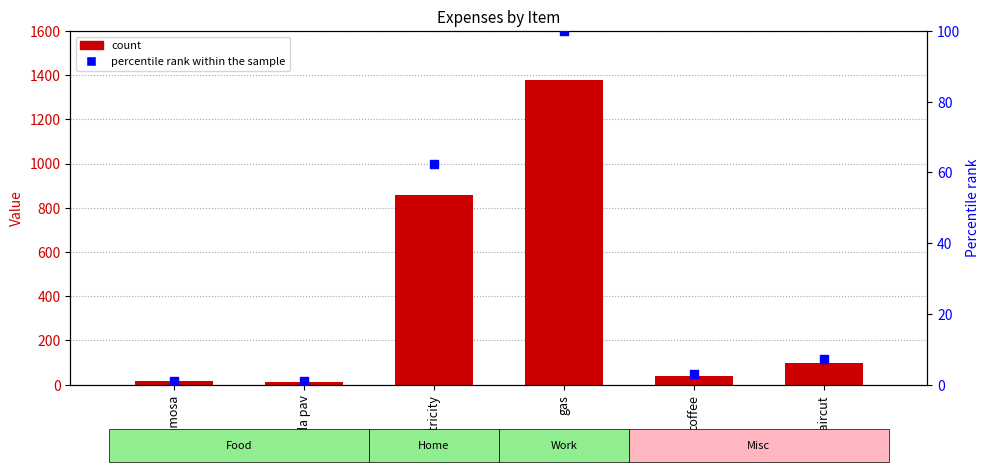

Which series contains the lowest Y value?

percentile rank within the sample